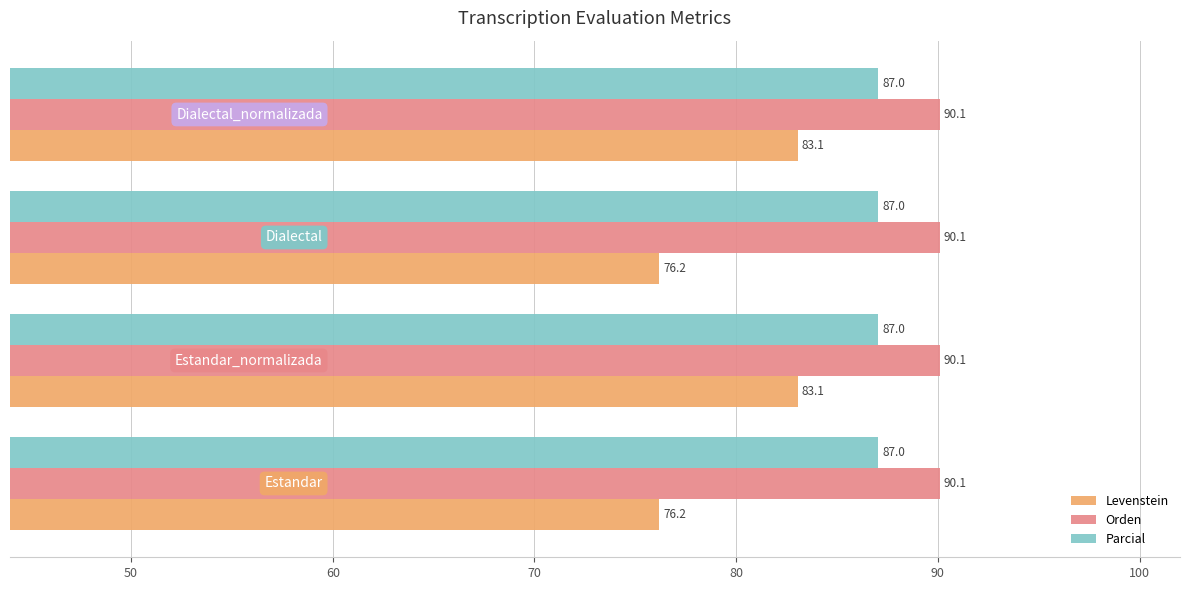

Count the number of categories in the chart.

4